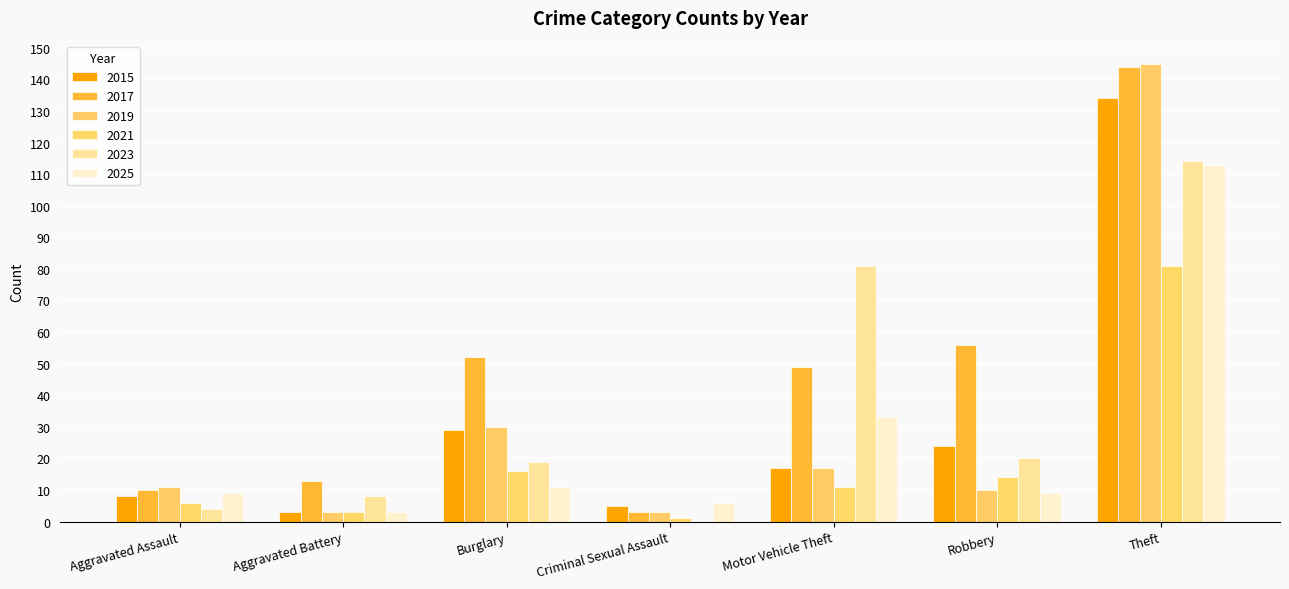

What is the label of the 3rd bar from the right?

Motor Vehicle Theft